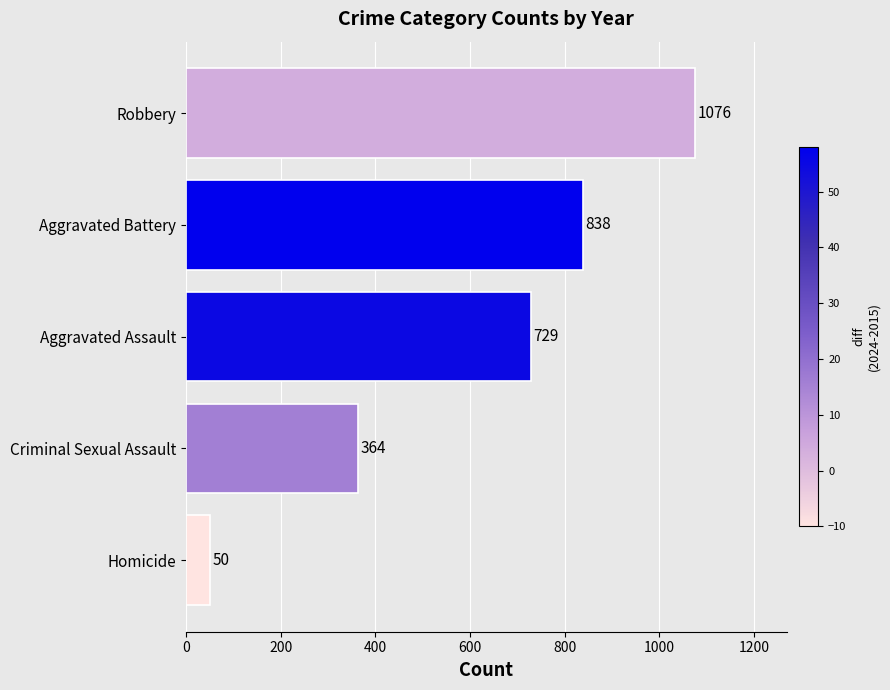

Reading top to bottom, list all the values displayed in this chart.

Robbery=1076	Aggravated Battery=838	Aggravated Assault=729	Criminal Sexual Assault=364	Homicide=50